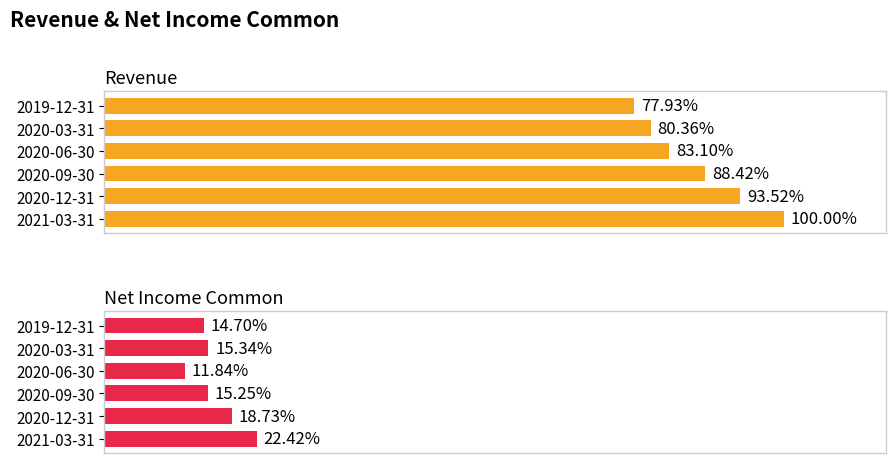

Rank the series at 2019-12-31 from lowest to highest value.

Net Income Common, Revenue